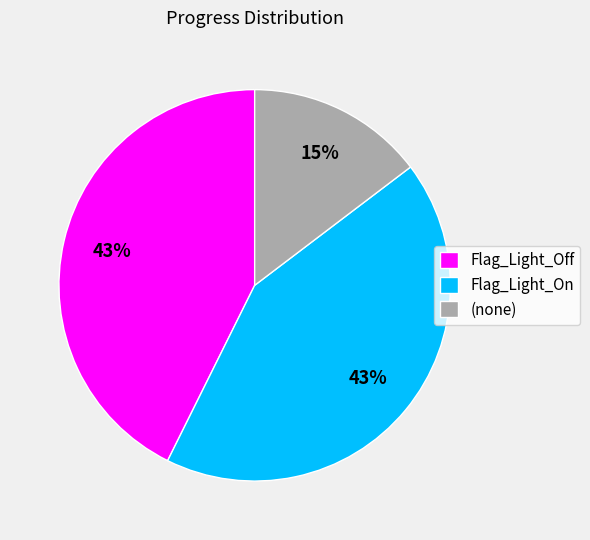

What is the smallest slice in the pie chart?

(none)